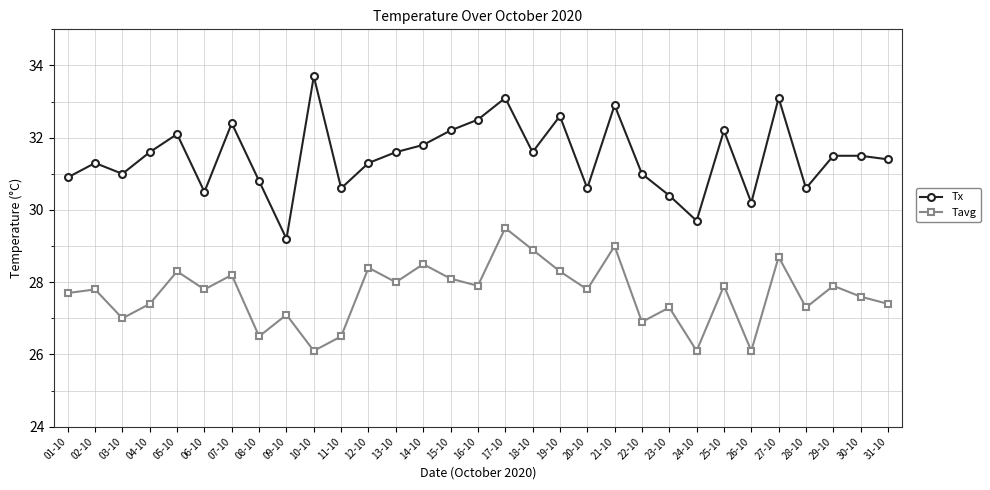

What is the spread (max minus min) of values at 20-10?

2.8